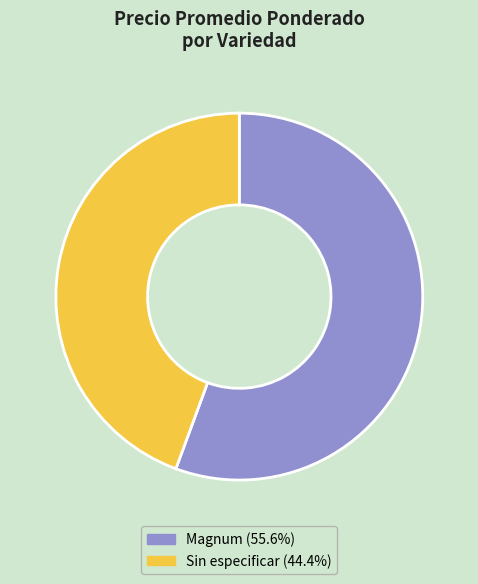

Rank the categories by value from highest to lowest.

Magnum, Sin especificar